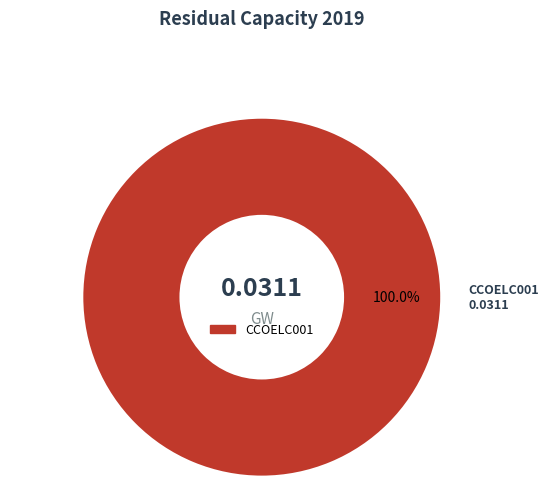

True or false: CCOELC001 accounts for 100% of the total.

True